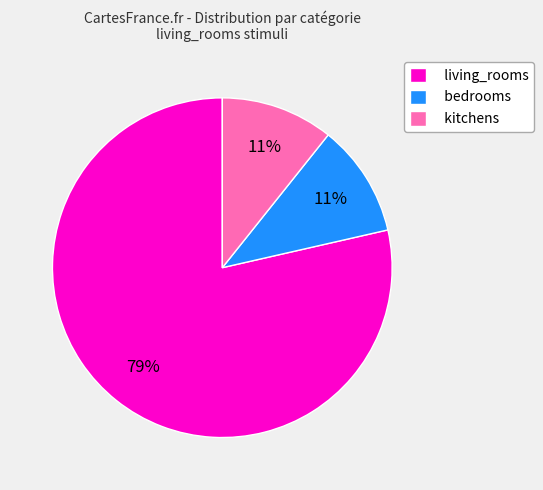

Which slice is the largest?

living_rooms